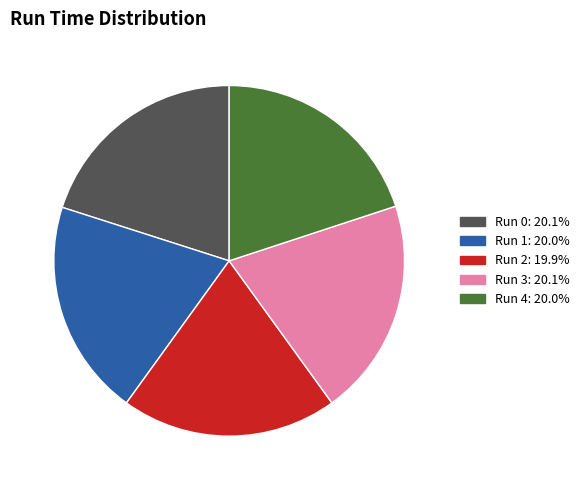

Is there a majority slice in this chart?

No